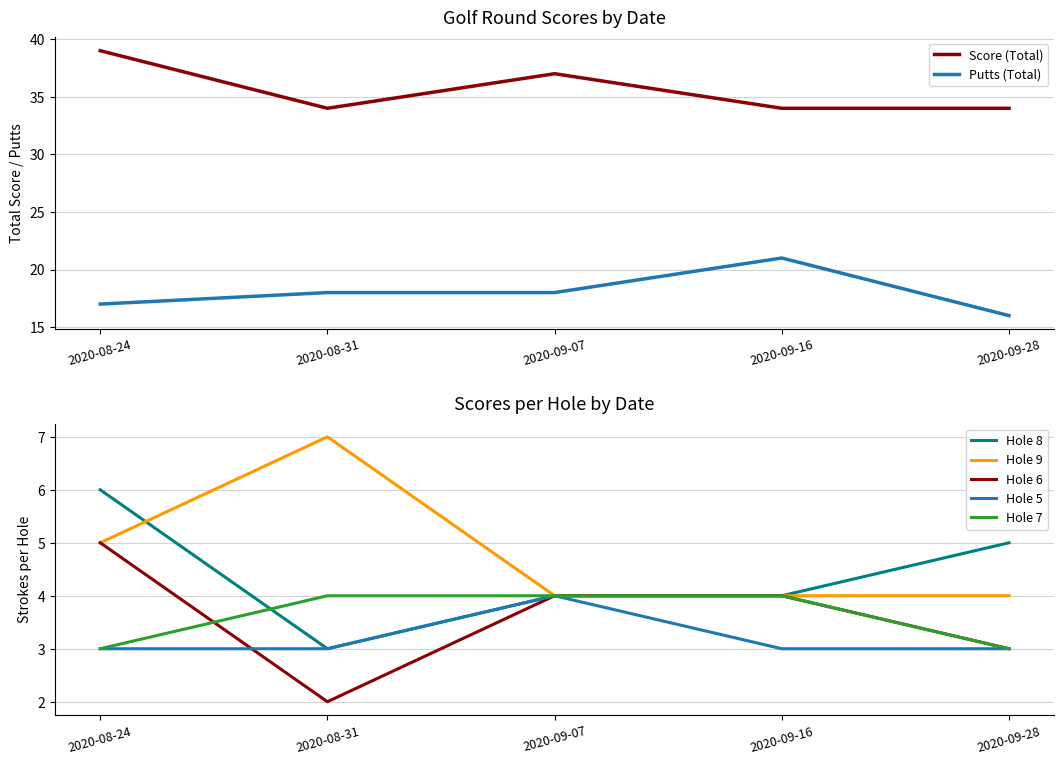

The Score (Total) series shows 39 at 2020-08-24. True or false?

True